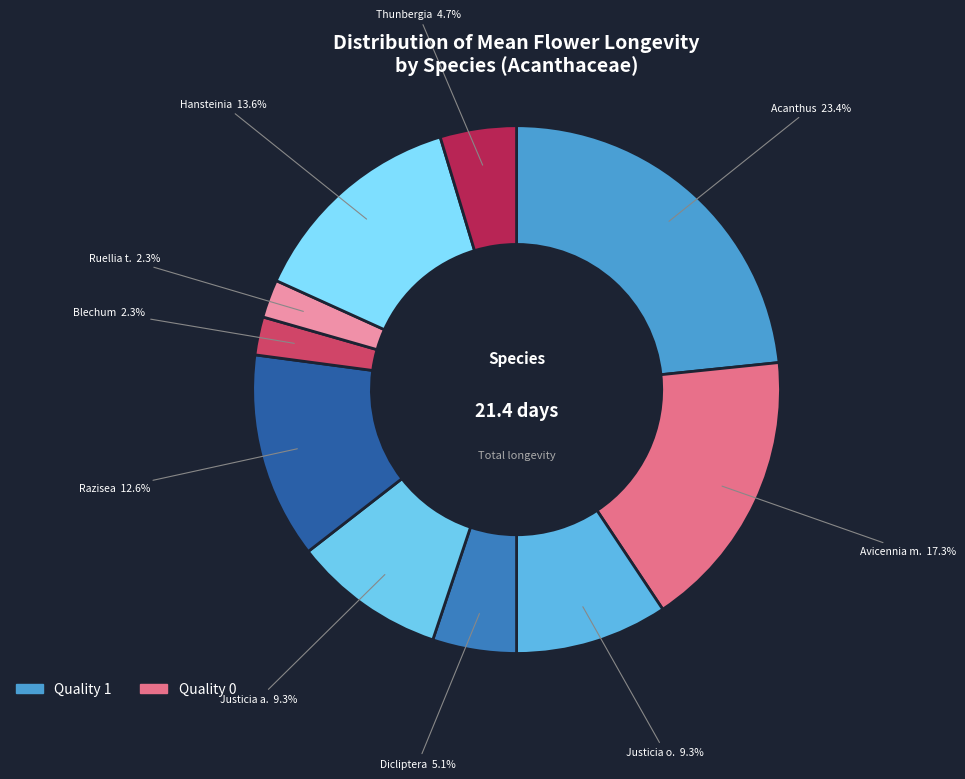

What is the smallest slice in the pie chart?

Quality 0 (Blechum)